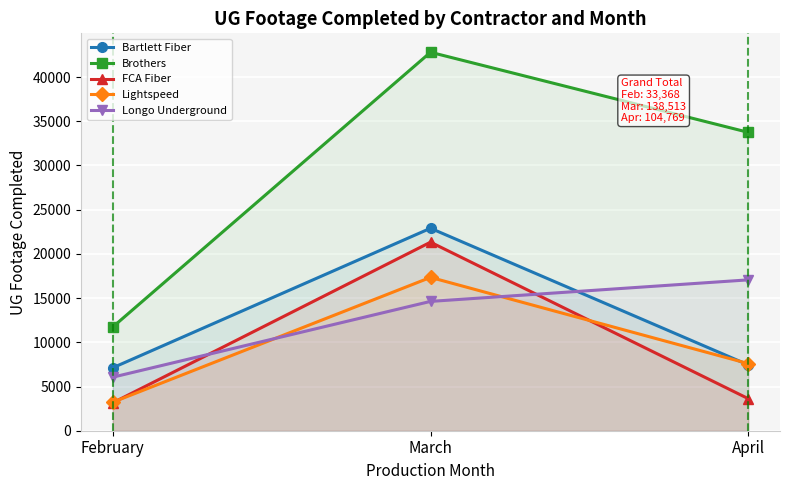

Reading left to right, what are all the values shown in this chart?

Bartlett Fiber: February=7120	March=22896	April=7447
Brothers: February=11735	March=42799	April=33743
FCA Fiber: February=3158	March=21322	April=3629
Lightspeed: February=3226	March=17340	April=7593
Longo Underground: February=6056	March=14625	April=17060